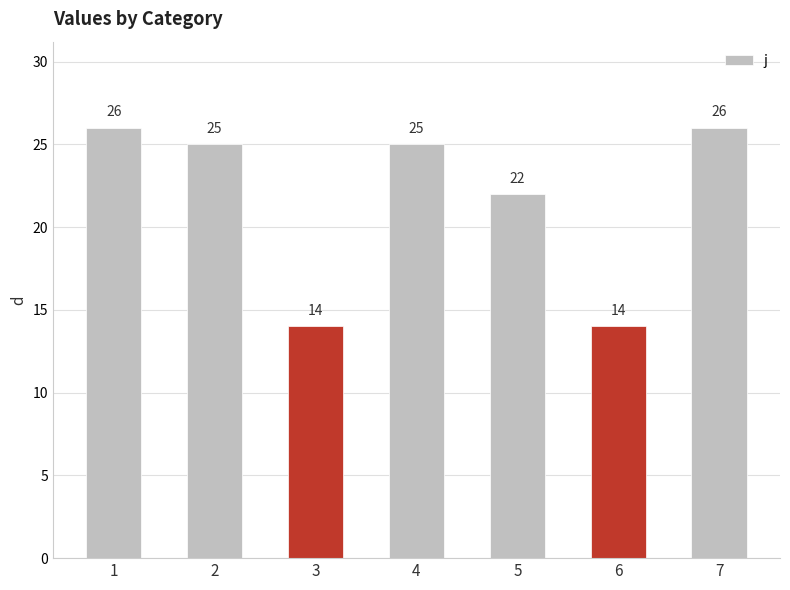

Is it true that the value at 5 is 5?

False